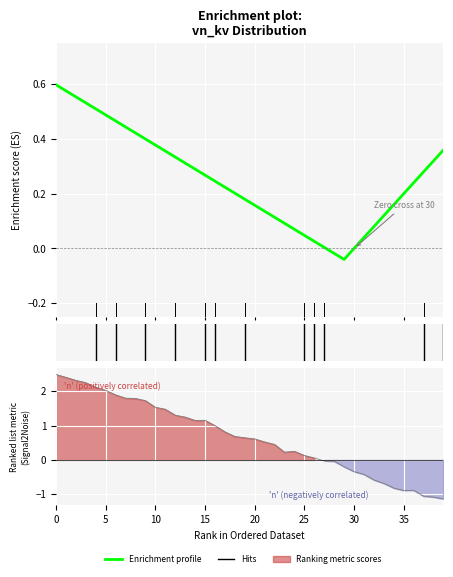

What is the label of the 20th point from the right?

20